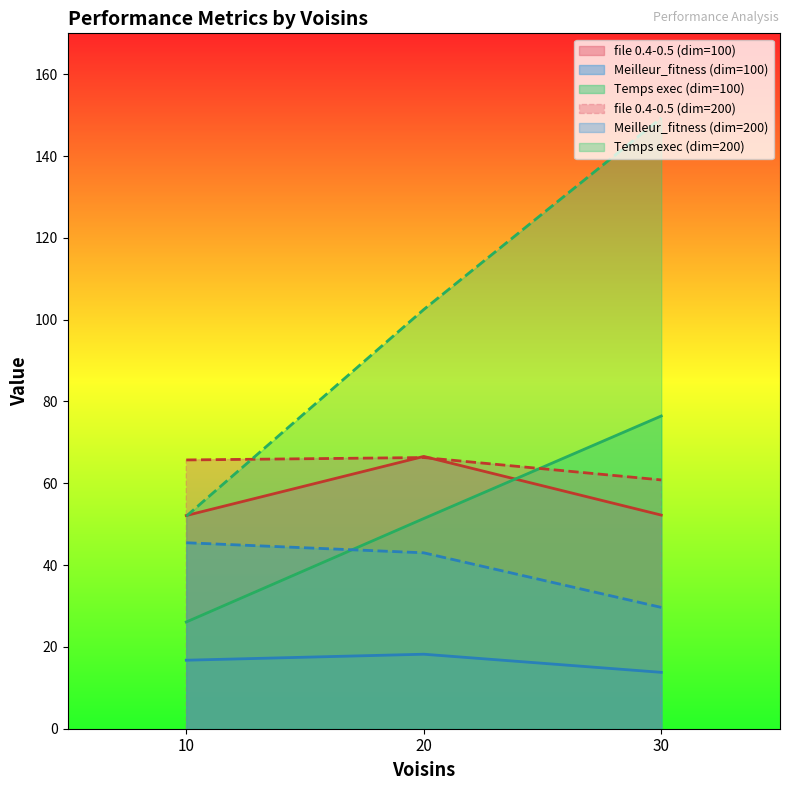

What is the smallest value displayed?

13.8